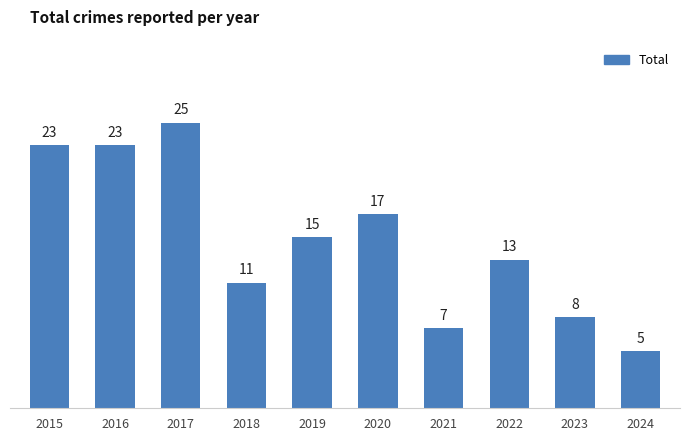

What is the value of the 4th bar from the left?

11